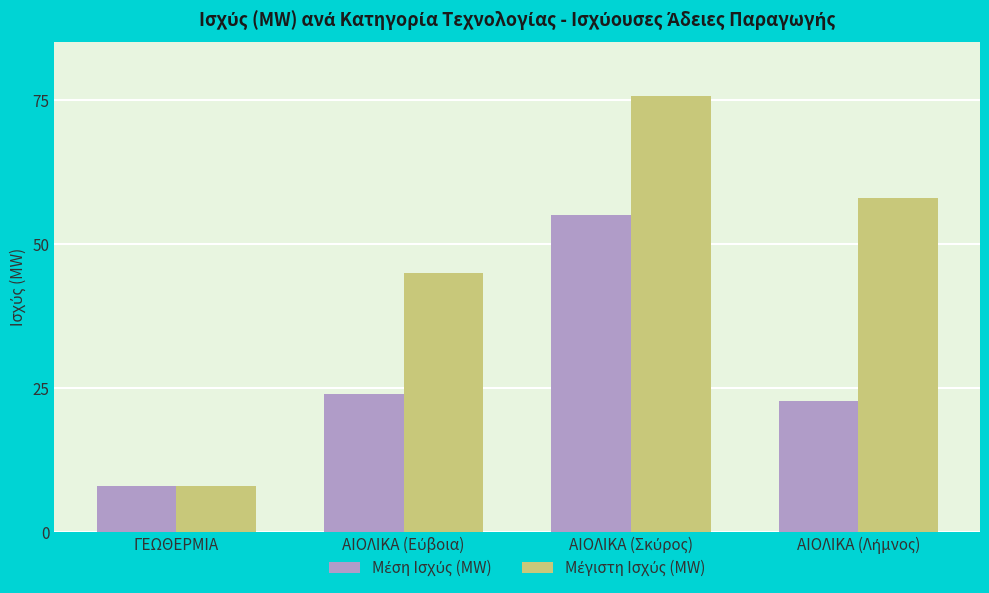

At how many categories does at least one series exceed 32?

3